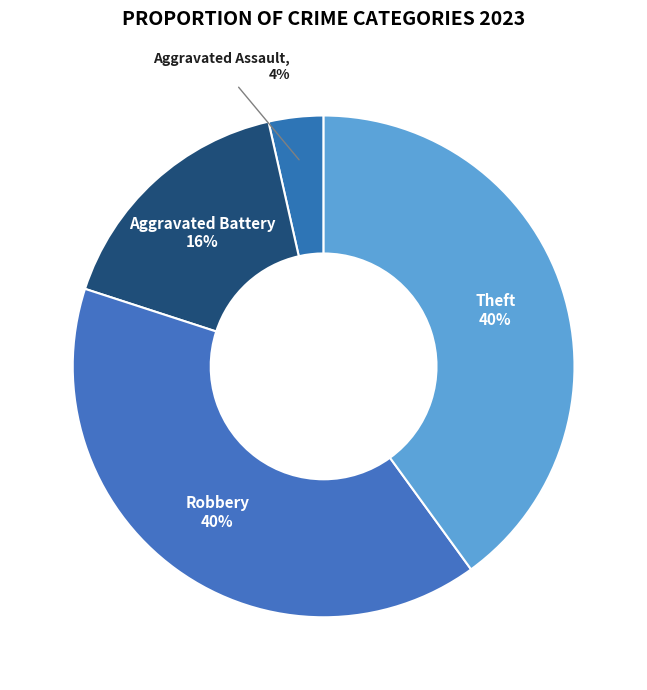

Count the number of slices in the pie.

4